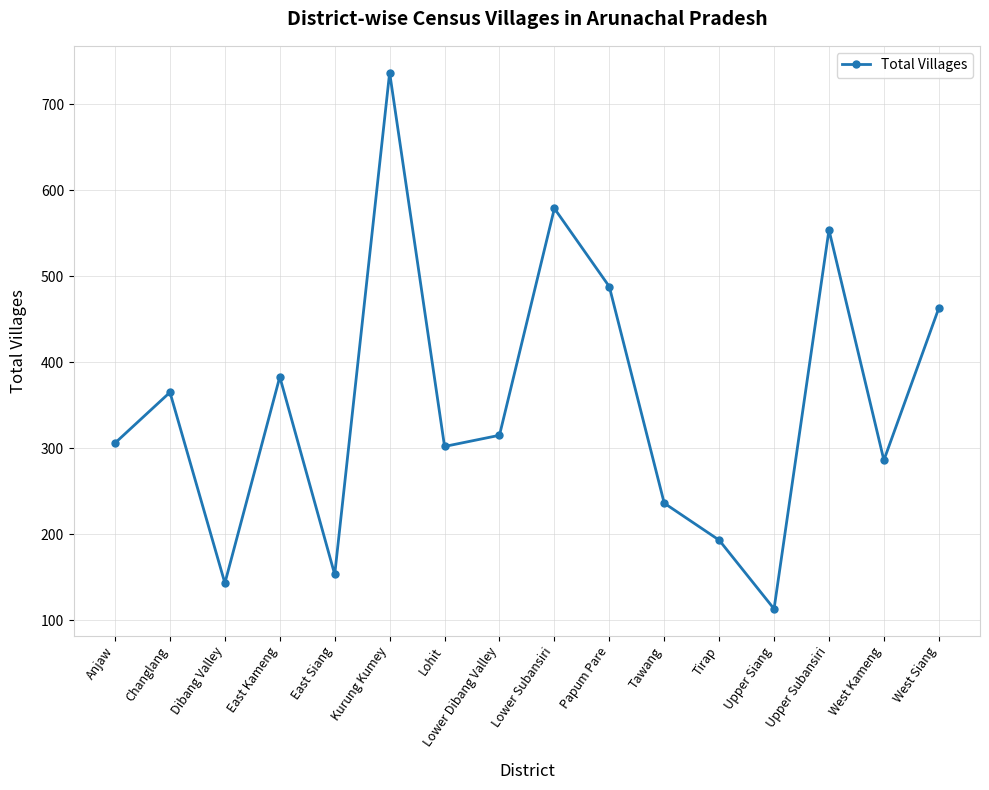

How many interior local valleys (lower than both neighbors) does the data have?

5